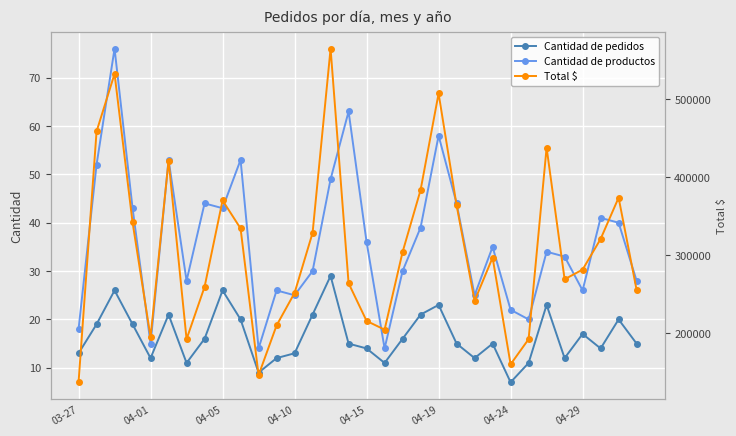

What is the highest value of the Total $ series?

565200